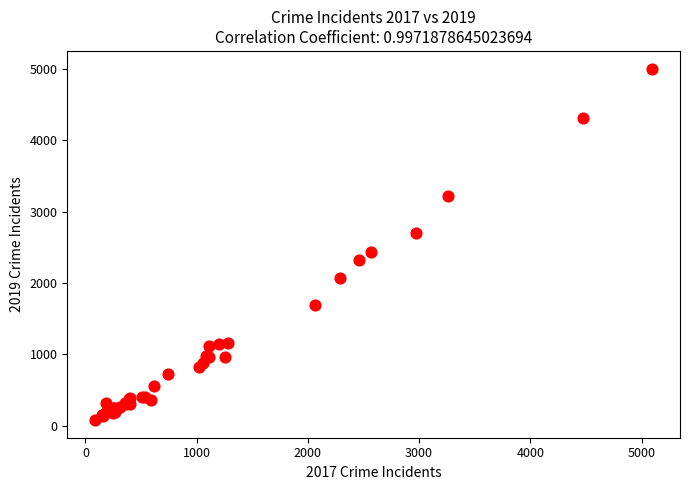

What Y value in the scatter plot is closest to 2542?

2441